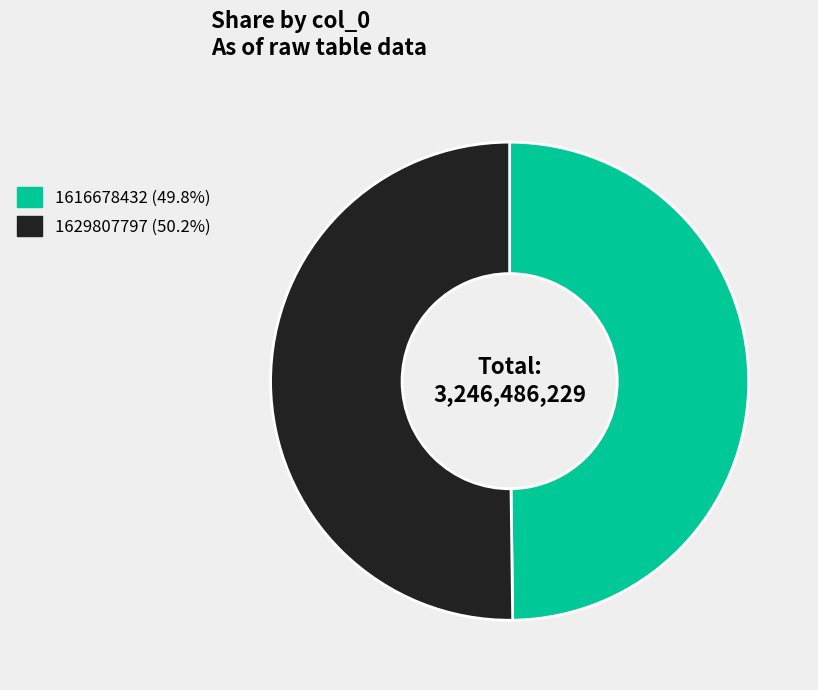

Approximately how many times larger is the value at 1616678432 compared to 1629807797?

1.0